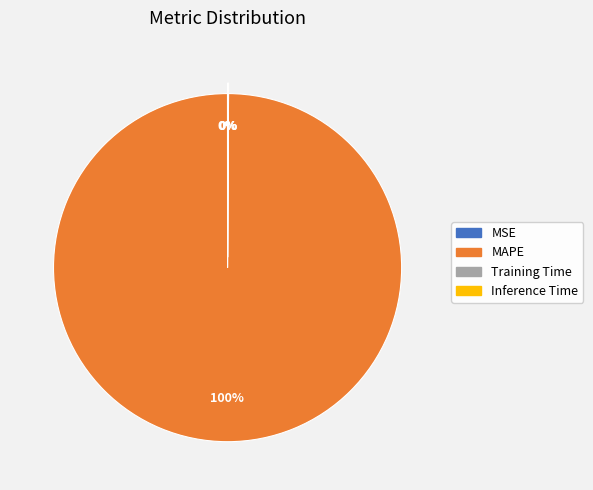

What is the largest slice in the pie chart?

MAPE